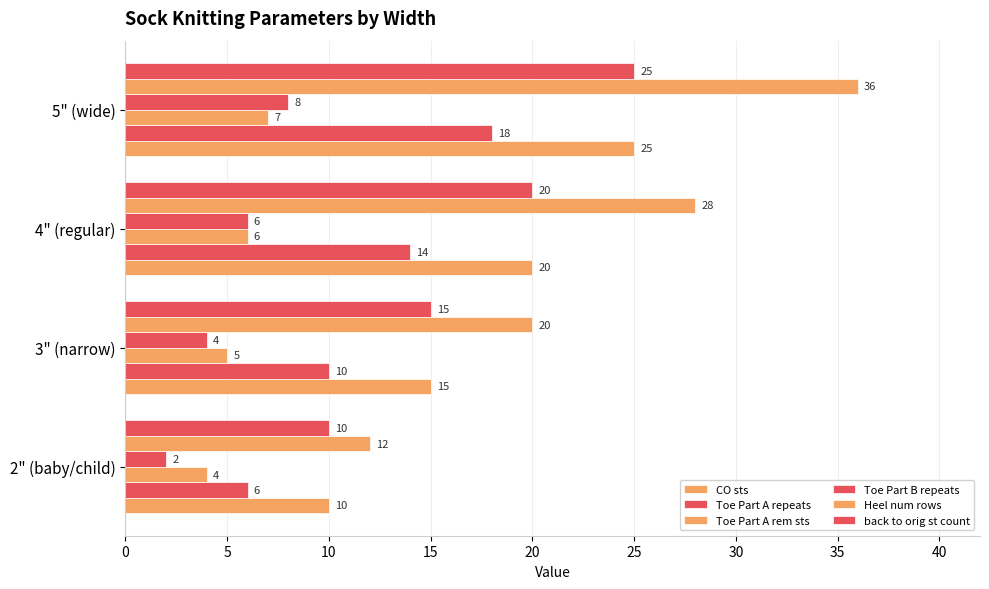

Reading right to left, list all the values displayed in this chart.

CO sts: 25	20	15	10
Toe Part A repeats: 18	14	10	6
Toe Part A rem sts: 7	6	5	4
Toe Part B repeats: 8	6	4	2
Heel num rows: 36	28	20	12
back to orig st count: 25	20	15	10